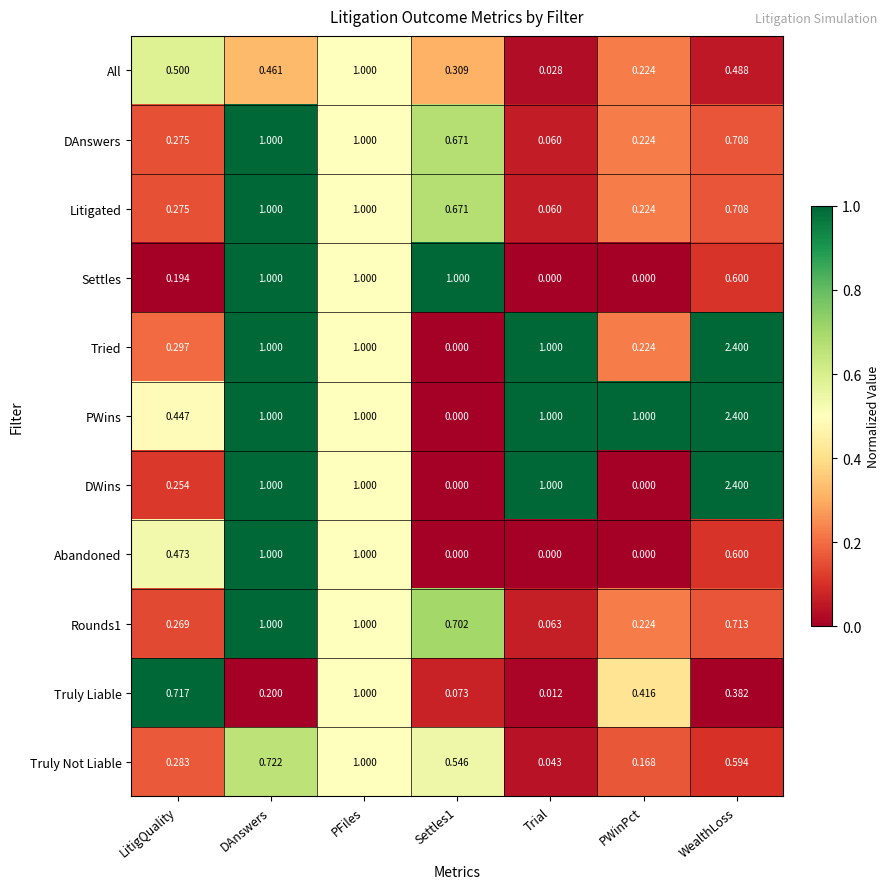

Count the number of categories in the chart.

7